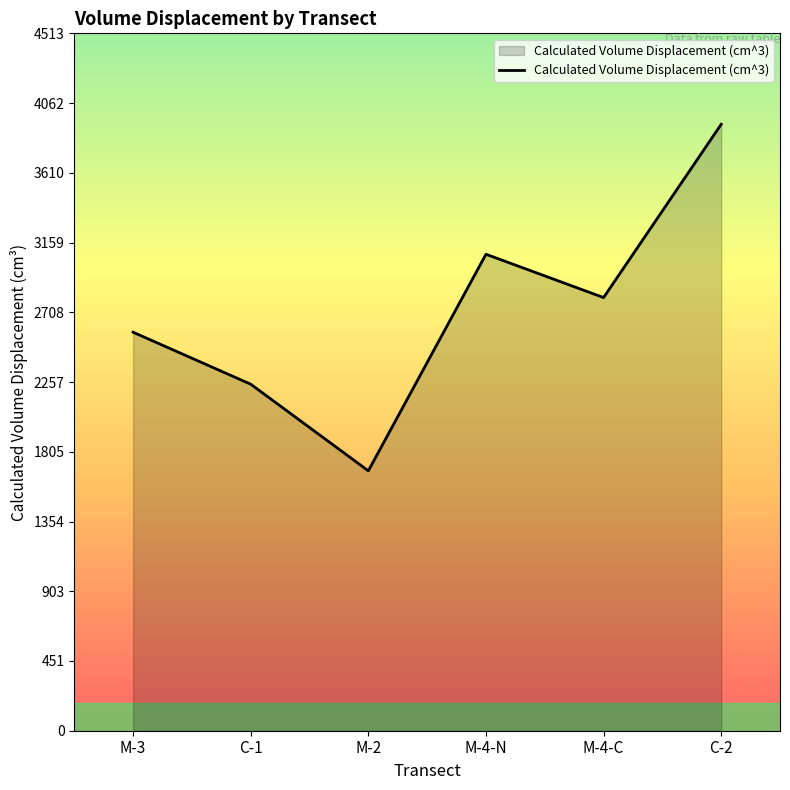

What is the difference between the maximum and minimum values?

2242.5